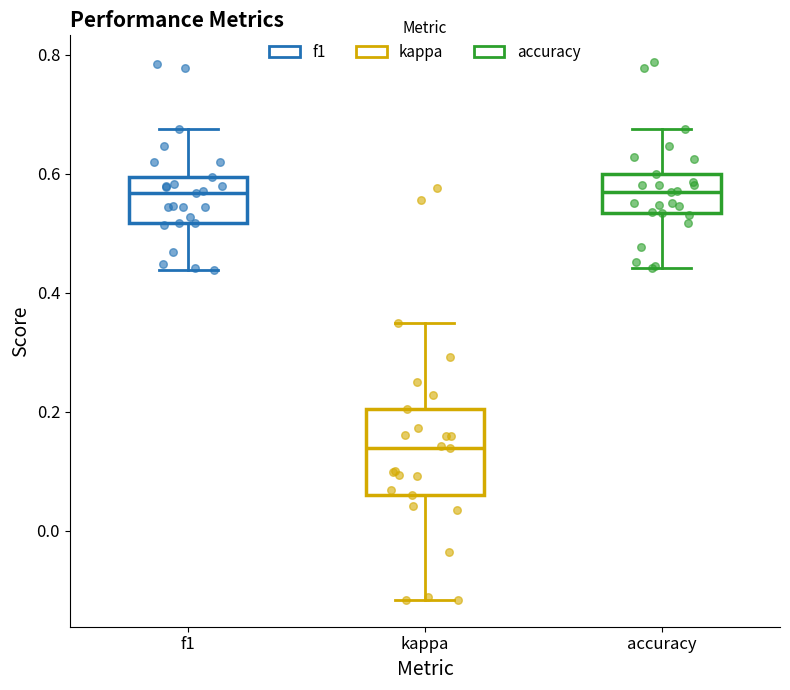

Where is the upper edge of the box for kappa on the y-axis? The values are not printed on the chart, so give them approximately, as read against the axis.

0.20